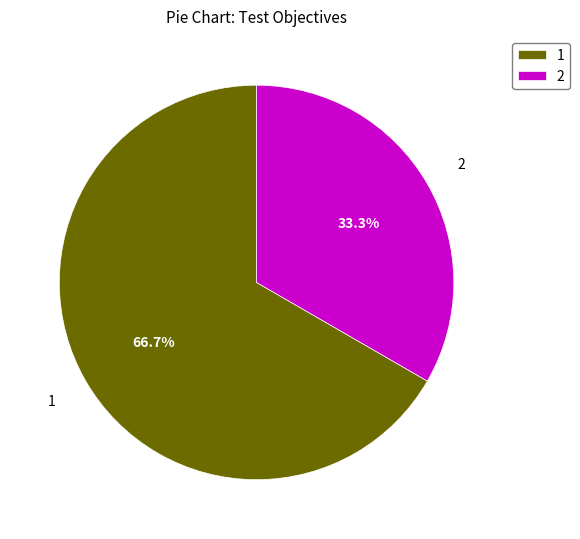

Do 2 and 1 together represent more than half of the pie?

Yes